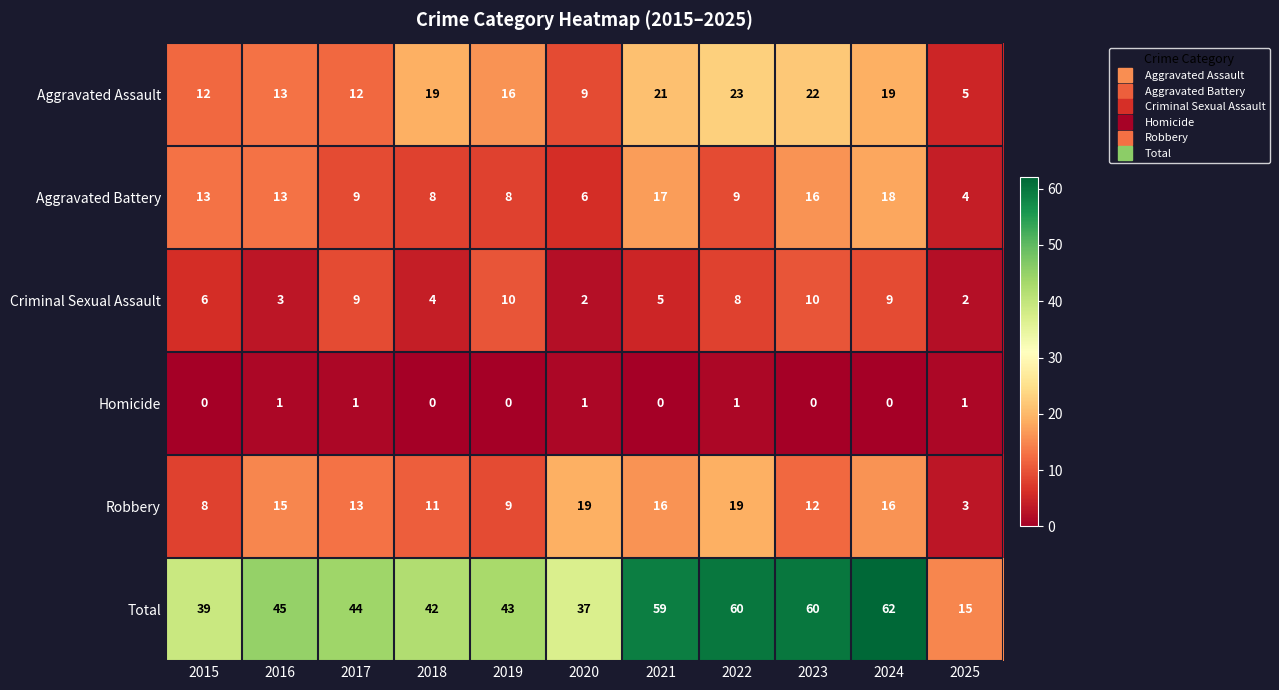

What is the total value across all series at 2016?

90